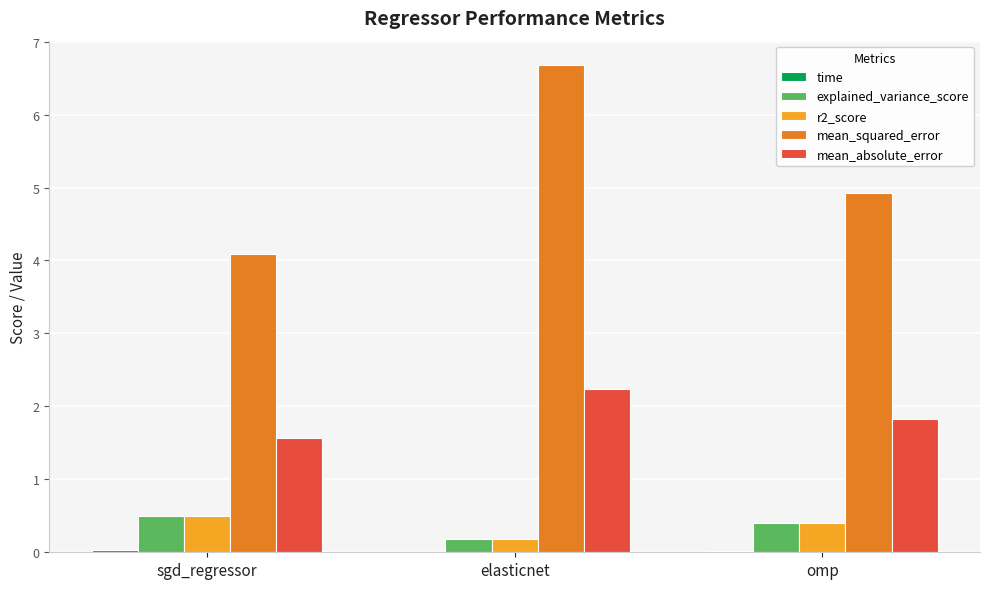

Is it true that explained_variance_score equals 0.5 at sgd_regressor?

True